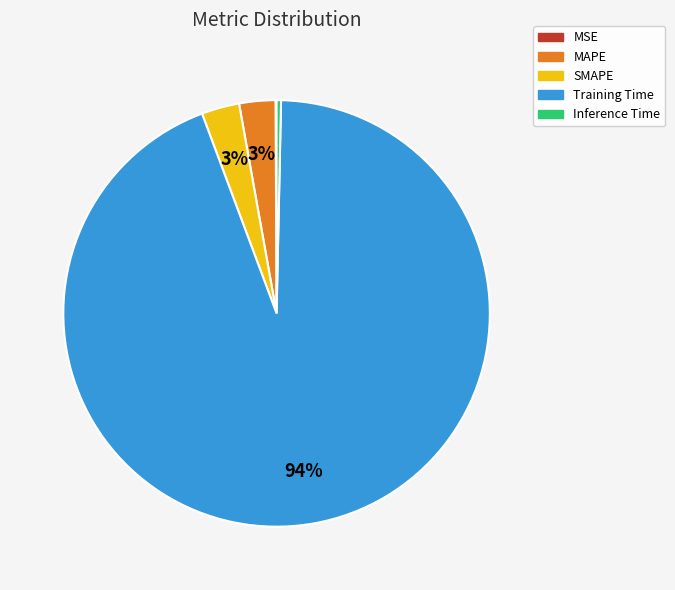

To the nearest percent, what portion does SMAPE represent?

3%